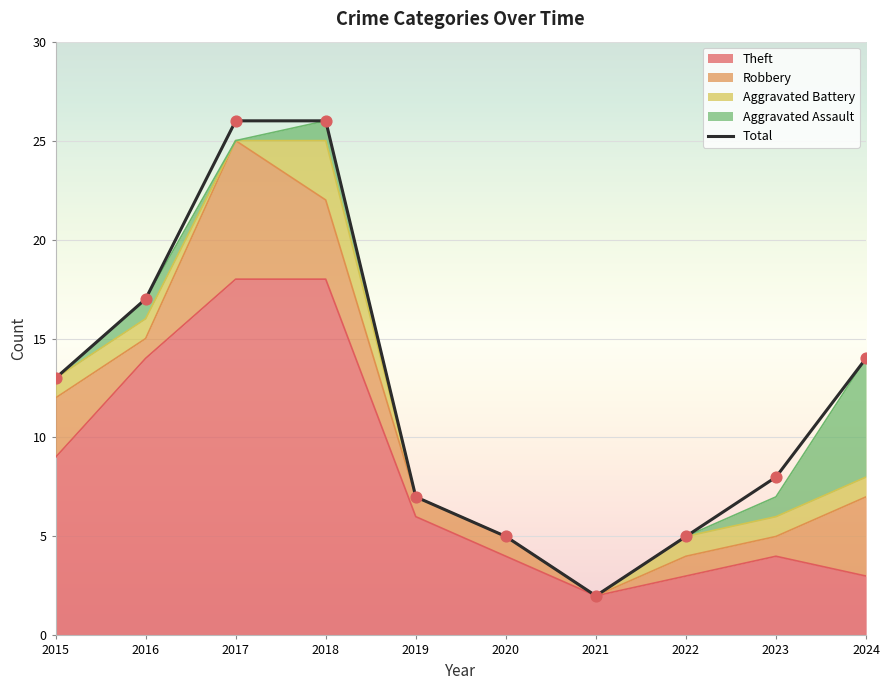

Between 2024 and 2021, which is larger?

2024